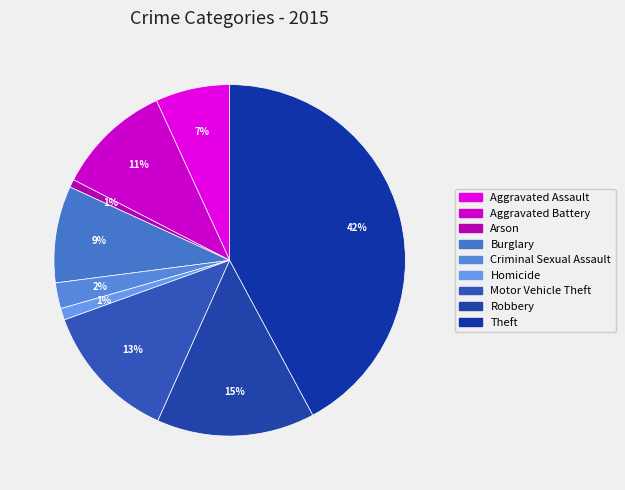

To the nearest percent, what percentage of the pie is Theft?

42%